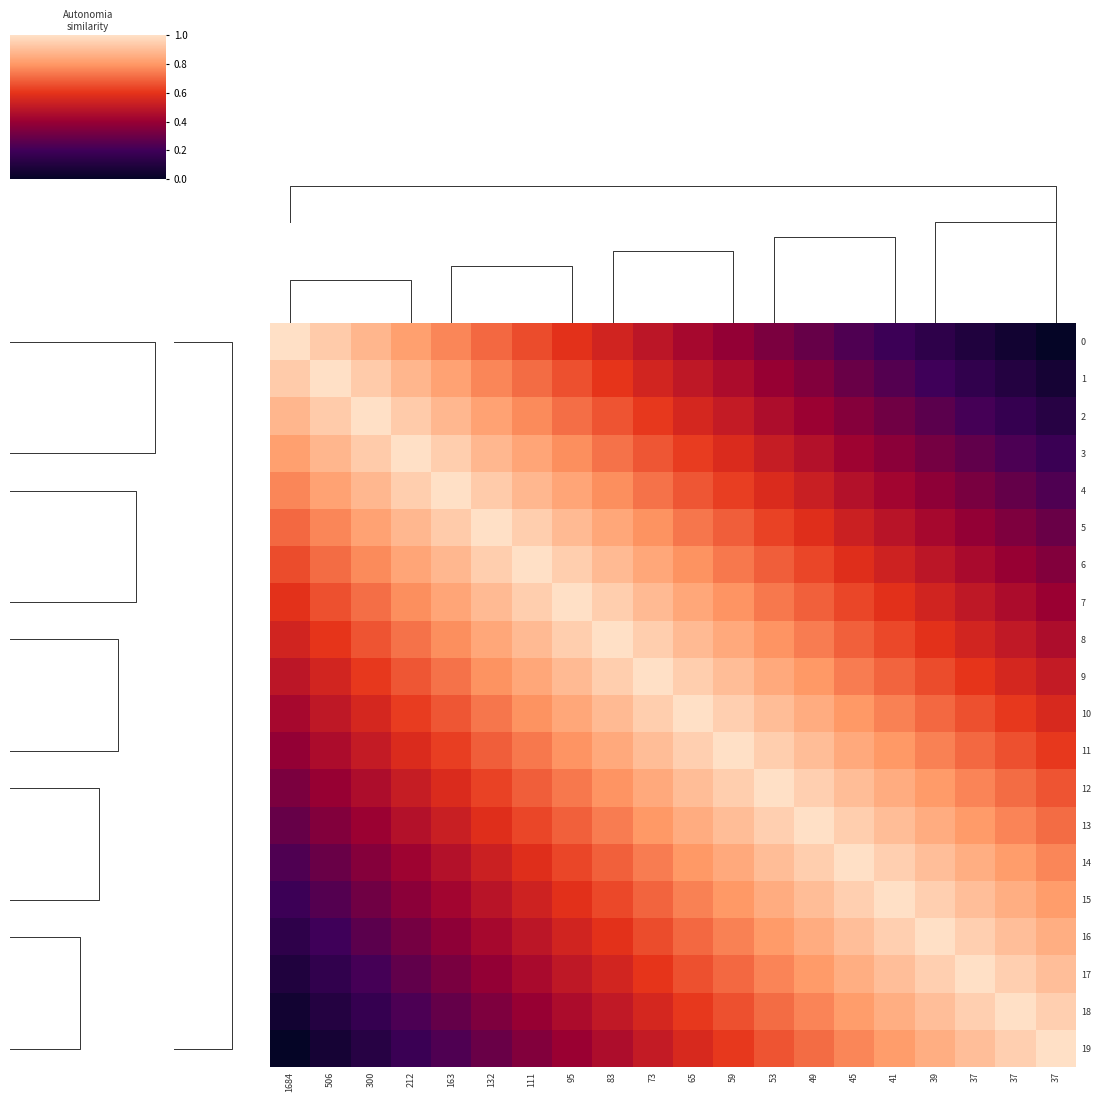

Reading right to left, extract all data points from this chart.

0: 37=0.0	37=0.0	37=0.1	39=0.1	41=0.2	45=0.2	49=0.3	53=0.3	59=0.4	65=0.4	73=0.5	83=0.5	95=0.6	111=0.7	132=0.7	163=0.8	212=0.8	300=0.9	506=0.9	1684=1.0
1: 37=0.1	37=0.1	37=0.2	39=0.2	41=0.2	45=0.3	49=0.3	53=0.4	59=0.4	65=0.5	73=0.6	83=0.6	95=0.7	111=0.7	132=0.8	163=0.8	212=0.9	300=0.9	506=1.0	1684=0.9
2: 37=0.1	37=0.2	37=0.2	39=0.3	41=0.3	45=0.4	49=0.4	53=0.5	59=0.5	65=0.6	73=0.6	83=0.7	95=0.7	111=0.8	132=0.8	163=0.9	212=0.9	300=1.0	506=0.9	1684=0.9
3: 37=0.2	37=0.2	37=0.3	39=0.3	41=0.4	45=0.4	49=0.5	53=0.5	59=0.6	65=0.6	73=0.7	83=0.7	95=0.8	111=0.8	132=0.9	163=0.9	212=1.0	300=0.9	506=0.9	1684=0.8
4: 37=0.2	37=0.3	37=0.3	39=0.4	41=0.4	45=0.5	49=0.5	53=0.6	59=0.6	65=0.7	73=0.7	83=0.8	95=0.8	111=0.9	132=0.9	163=1.0	212=0.9	300=0.9	506=0.8	1684=0.8
5: 37=0.3	37=0.3	37=0.4	39=0.4	41=0.5	45=0.5	49=0.6	53=0.6	59=0.7	65=0.7	73=0.8	83=0.8	95=0.9	111=0.9	132=1.0	163=0.9	212=0.9	300=0.8	506=0.8	1684=0.7
6: 37=0.3	37=0.4	37=0.4	39=0.5	41=0.5	45=0.6	49=0.6	53=0.7	59=0.7	65=0.8	73=0.8	83=0.9	95=0.9	111=1.0	132=0.9	163=0.9	212=0.8	300=0.8	506=0.7	1684=0.7
7: 37=0.4	37=0.4	37=0.5	39=0.5	41=0.6	45=0.6	49=0.7	53=0.7	59=0.8	65=0.8	73=0.9	83=0.9	95=1.0	111=0.9	132=0.9	163=0.8	212=0.8	300=0.7	506=0.7	1684=0.6
8: 37=0.5	37=0.5	37=0.6	39=0.6	41=0.6	45=0.7	49=0.7	53=0.8	59=0.8	65=0.9	73=0.9	83=1.0	95=0.9	111=0.9	132=0.8	163=0.8	212=0.7	300=0.7	506=0.6	1684=0.5
9: 37=0.5	37=0.6	37=0.6	39=0.7	41=0.7	45=0.7	49=0.8	53=0.8	59=0.9	65=0.9	73=1.0	83=0.9	95=0.9	111=0.8	132=0.8	163=0.7	212=0.7	300=0.6	506=0.6	1684=0.5
10: 37=0.6	37=0.6	37=0.7	39=0.7	41=0.8	45=0.8	49=0.9	53=0.9	59=1.0	65=1.0	73=0.9	83=0.9	95=0.8	111=0.8	132=0.7	163=0.7	212=0.6	300=0.6	506=0.5	1684=0.4
11: 37=0.6	37=0.7	37=0.7	39=0.8	41=0.8	45=0.8	49=0.9	53=0.9	59=1.0	65=1.0	73=0.9	83=0.8	95=0.8	111=0.7	132=0.7	163=0.6	212=0.6	300=0.5	506=0.4	1684=0.4
12: 37=0.7	37=0.7	37=0.8	39=0.8	41=0.9	45=0.9	49=1.0	53=1.0	59=0.9	65=0.9	73=0.8	83=0.8	95=0.7	111=0.7	132=0.6	163=0.6	212=0.5	300=0.5	506=0.4	1684=0.3
13: 37=0.7	37=0.8	37=0.8	39=0.9	41=0.9	45=0.9	49=1.0	53=1.0	59=0.9	65=0.9	73=0.8	83=0.7	95=0.7	111=0.6	132=0.6	163=0.5	212=0.5	300=0.4	506=0.3	1684=0.3
14: 37=0.8	37=0.8	37=0.9	39=0.9	41=1.0	45=1.0	49=0.9	53=0.9	59=0.8	65=0.8	73=0.7	83=0.7	95=0.6	111=0.6	132=0.5	163=0.5	212=0.4	300=0.4	506=0.3	1684=0.2
15: 37=0.8	37=0.9	37=0.9	39=1.0	41=1.0	45=1.0	49=0.9	53=0.9	59=0.8	65=0.8	73=0.7	83=0.6	95=0.6	111=0.5	132=0.5	163=0.4	212=0.4	300=0.3	506=0.2	1684=0.2
16: 37=0.9	37=0.9	37=1.0	39=1.0	41=1.0	45=0.9	49=0.9	53=0.8	59=0.8	65=0.7	73=0.7	83=0.6	95=0.5	111=0.5	132=0.4	163=0.4	212=0.3	300=0.3	506=0.2	1684=0.1
17: 37=0.9	37=1.0	37=1.0	39=1.0	41=0.9	45=0.9	49=0.8	53=0.8	59=0.7	65=0.7	73=0.6	83=0.6	95=0.5	111=0.4	132=0.4	163=0.3	212=0.3	300=0.2	506=0.2	1684=0.1
18: 37=1.0	37=1.0	37=1.0	39=0.9	41=0.9	45=0.8	49=0.8	53=0.7	59=0.7	65=0.6	73=0.6	83=0.5	95=0.4	111=0.4	132=0.3	163=0.3	212=0.2	300=0.2	506=0.1	1684=0.0
19: 37=1.0	37=1.0	37=0.9	39=0.9	41=0.8	45=0.8	49=0.7	53=0.7	59=0.6	65=0.6	73=0.5	83=0.5	95=0.4	111=0.3	132=0.3	163=0.2	212=0.2	300=0.1	506=0.1	1684=0.0